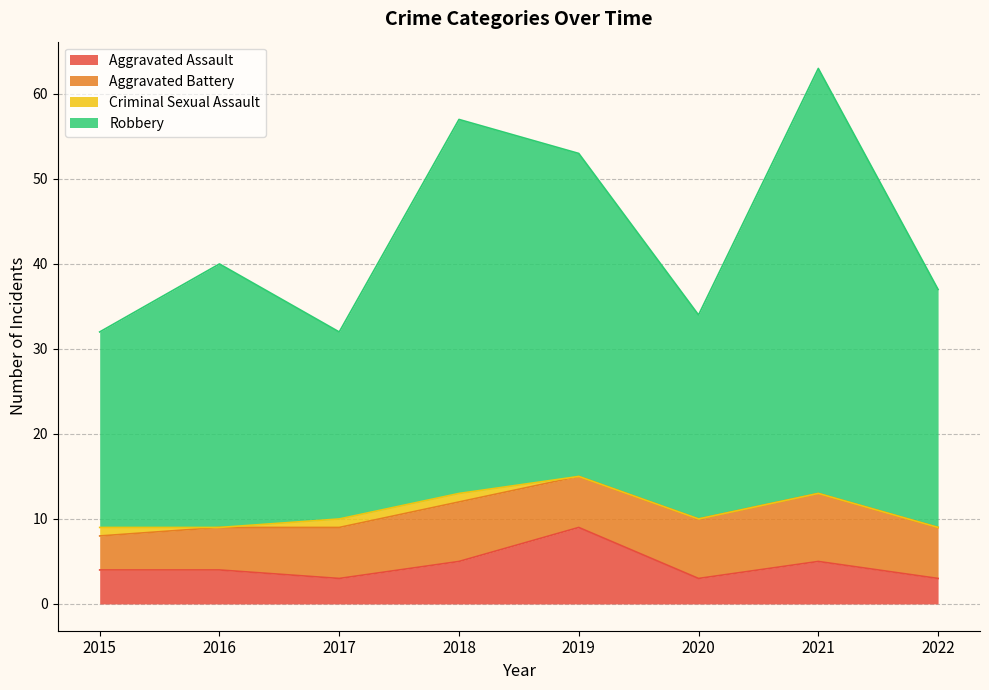

The Robbery series shows 23 at 2019. True or false?

False